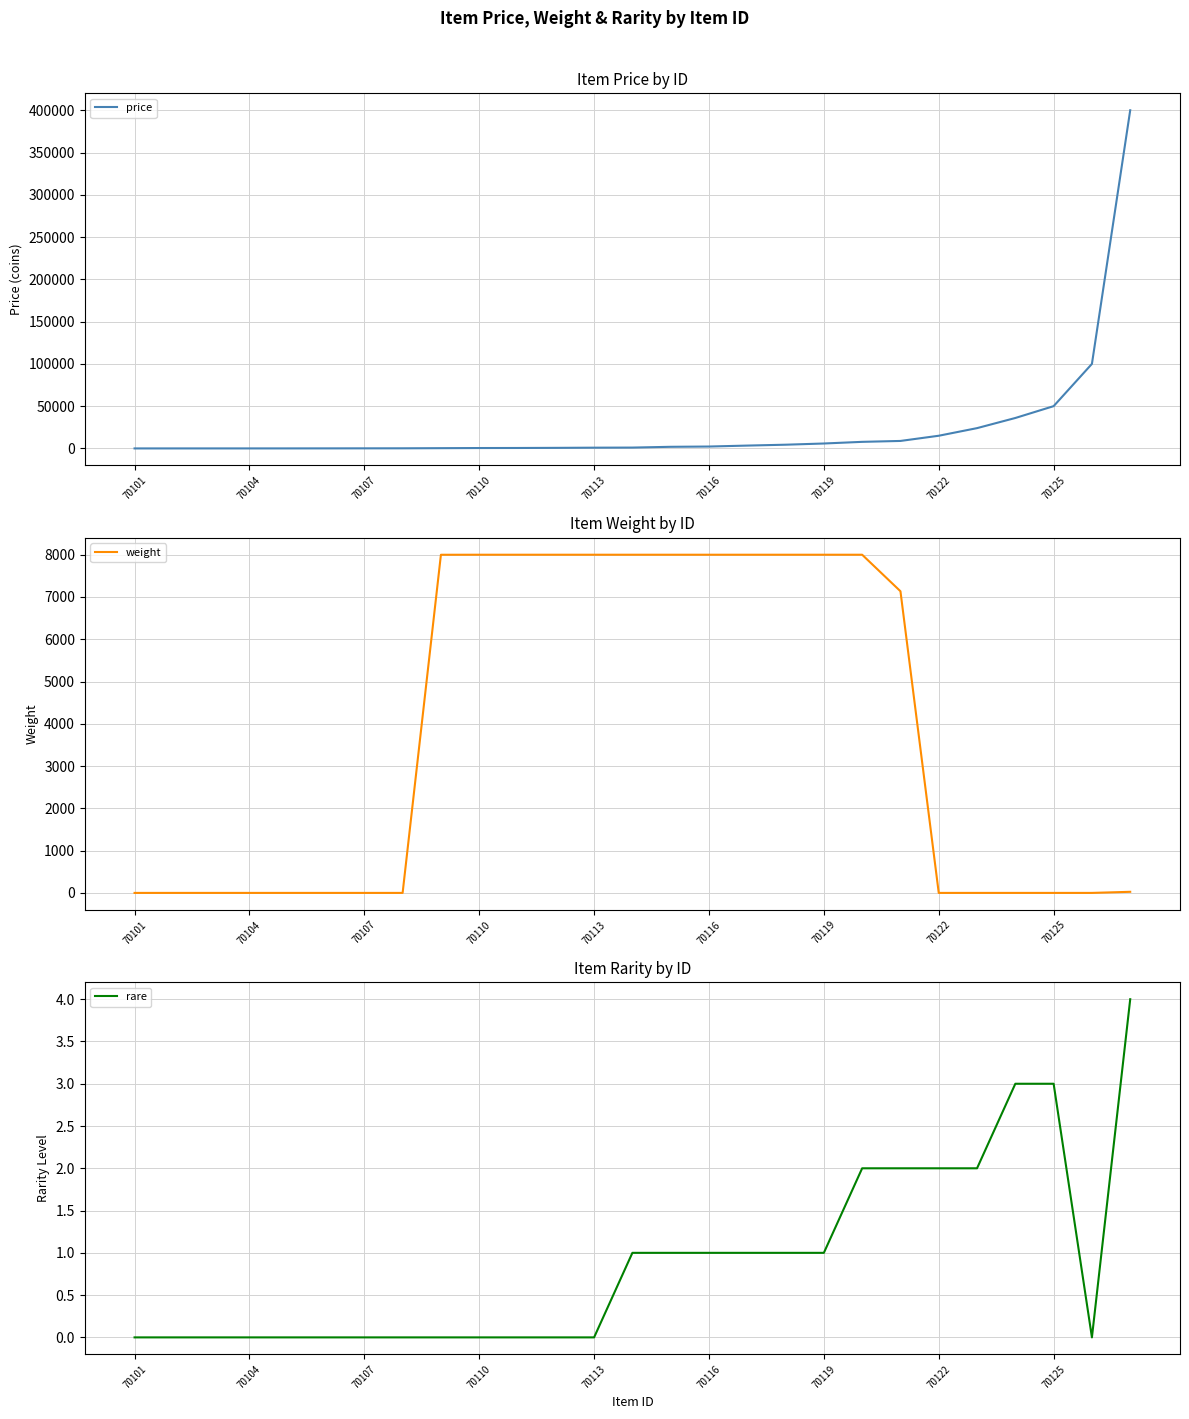

Is it true that weight equals 2850 at 22?

False